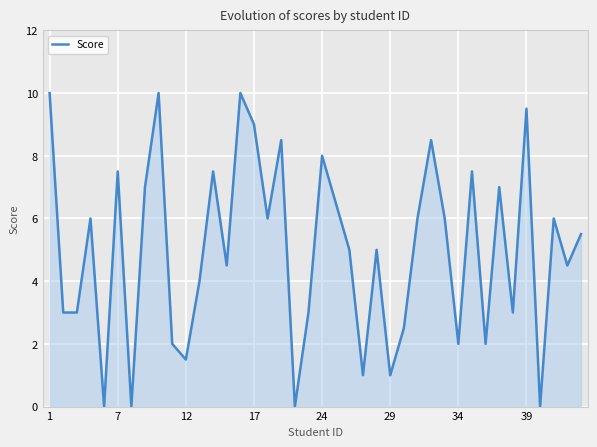

What is the difference between the maximum and minimum values?

10.0